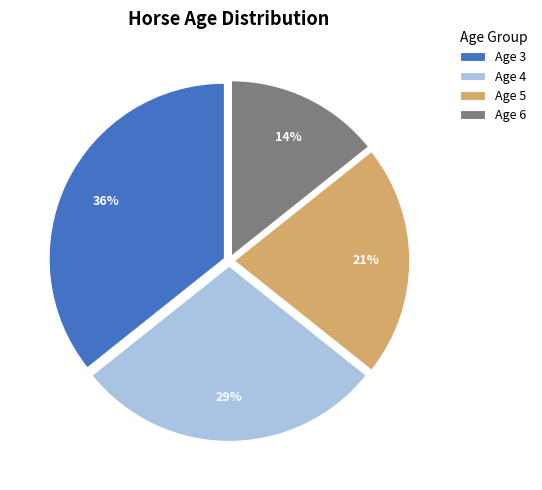

Which slice is the smallest?

Age 6